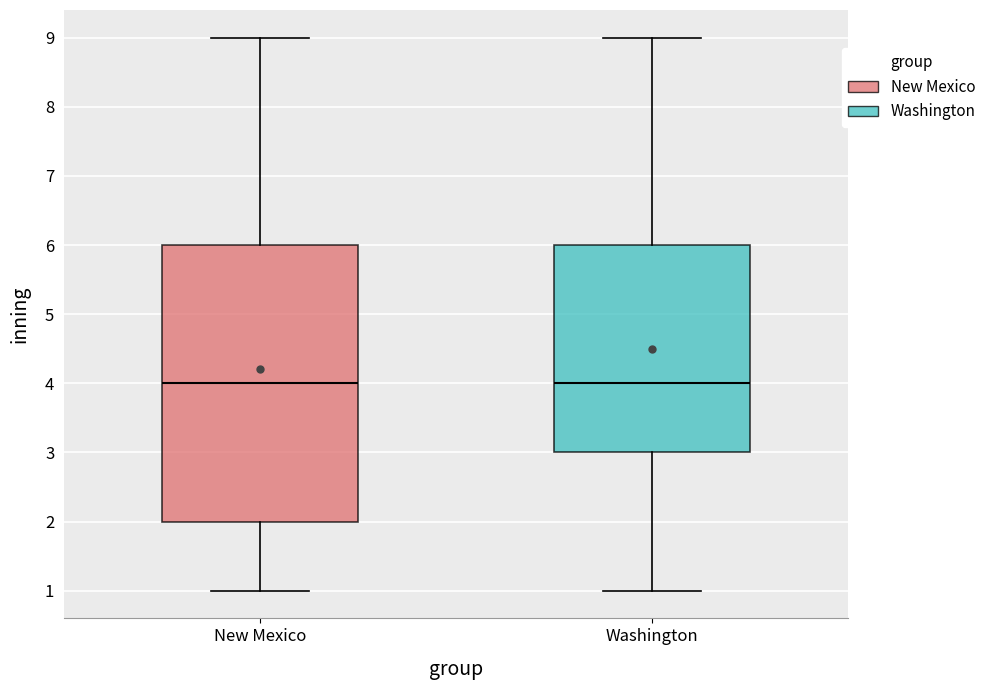

Where is the upper edge of the box for New Mexico on the y-axis? The values are not printed on the chart, so give them approximately, as read against the axis.

6